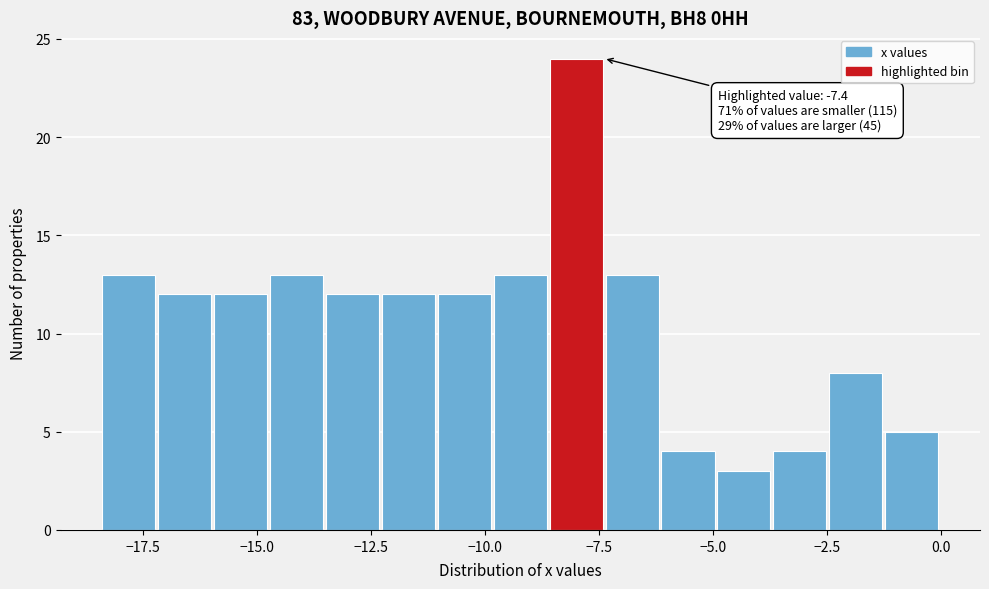

Around what value on the x-axis is the tallest bar? Give the approximate position of its centre, as read against the axis.

-8.0